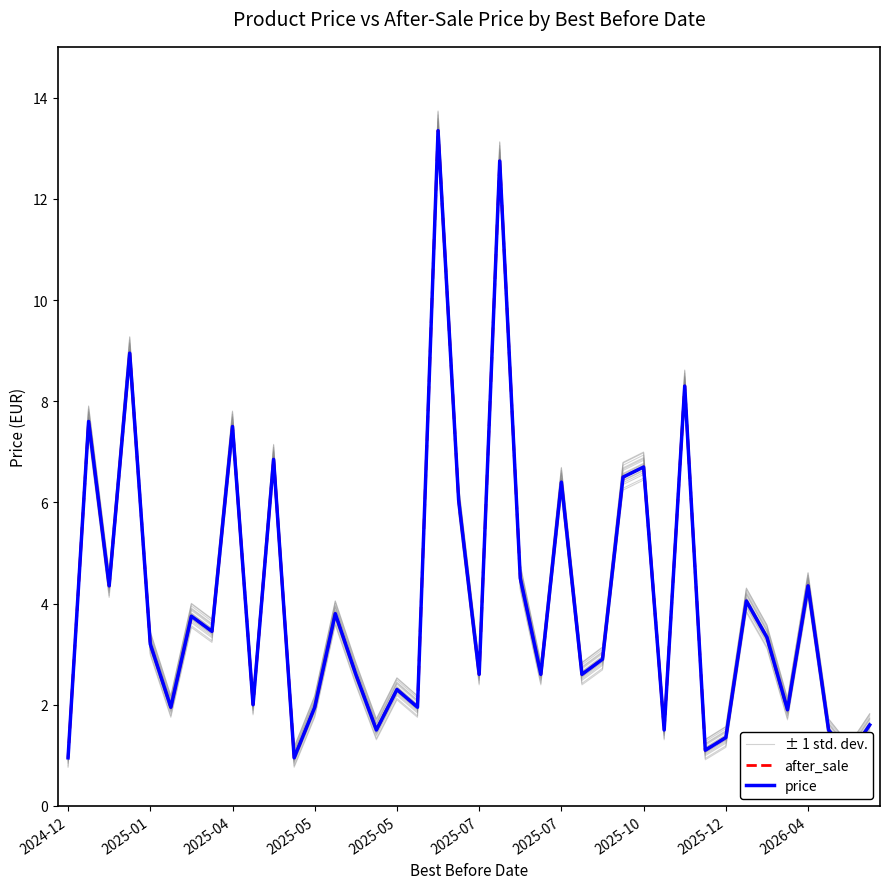

Is it true that ± 1 std. dev. equals 3.6 at 13?

True